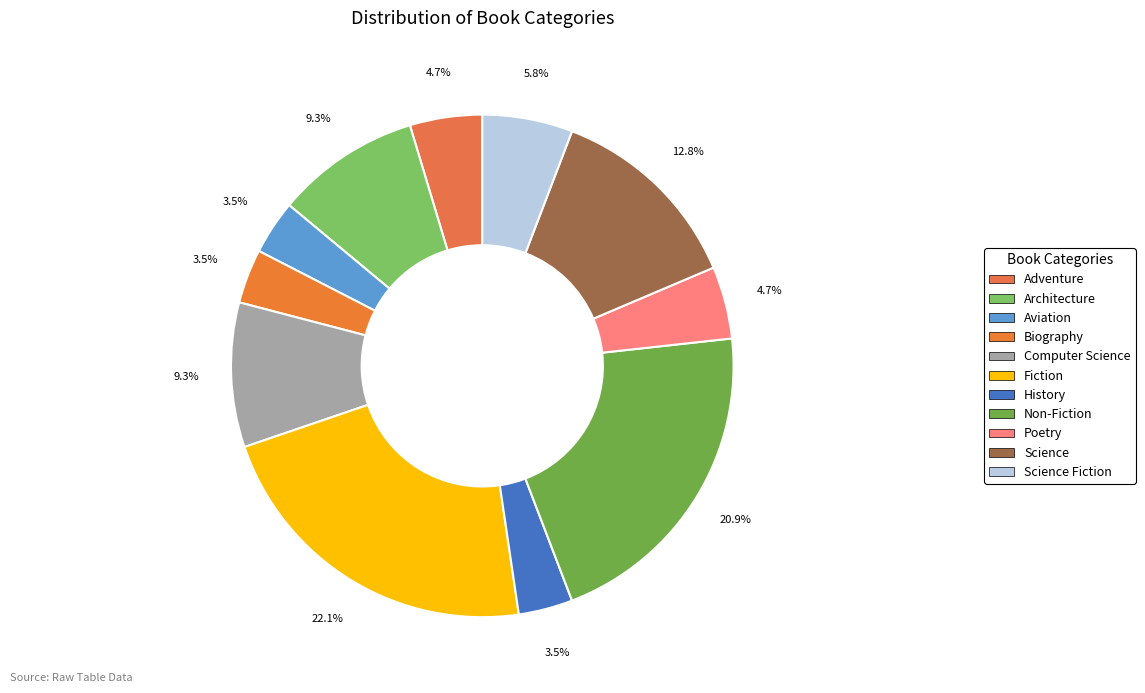

Does History account for over 50% of the chart?

No